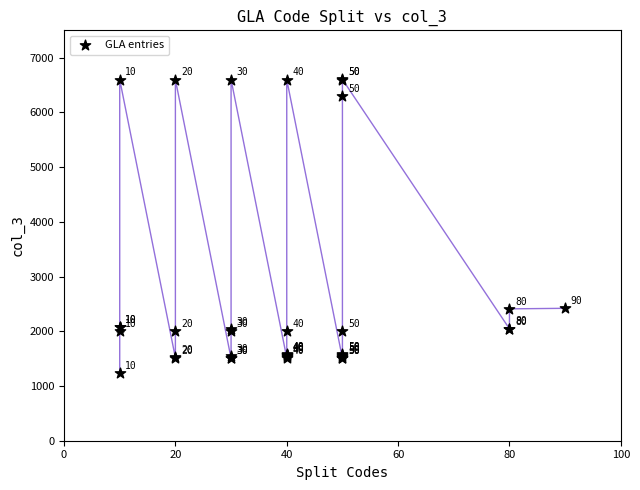

What Y value in the scatter plot is closest to 3916?

2420